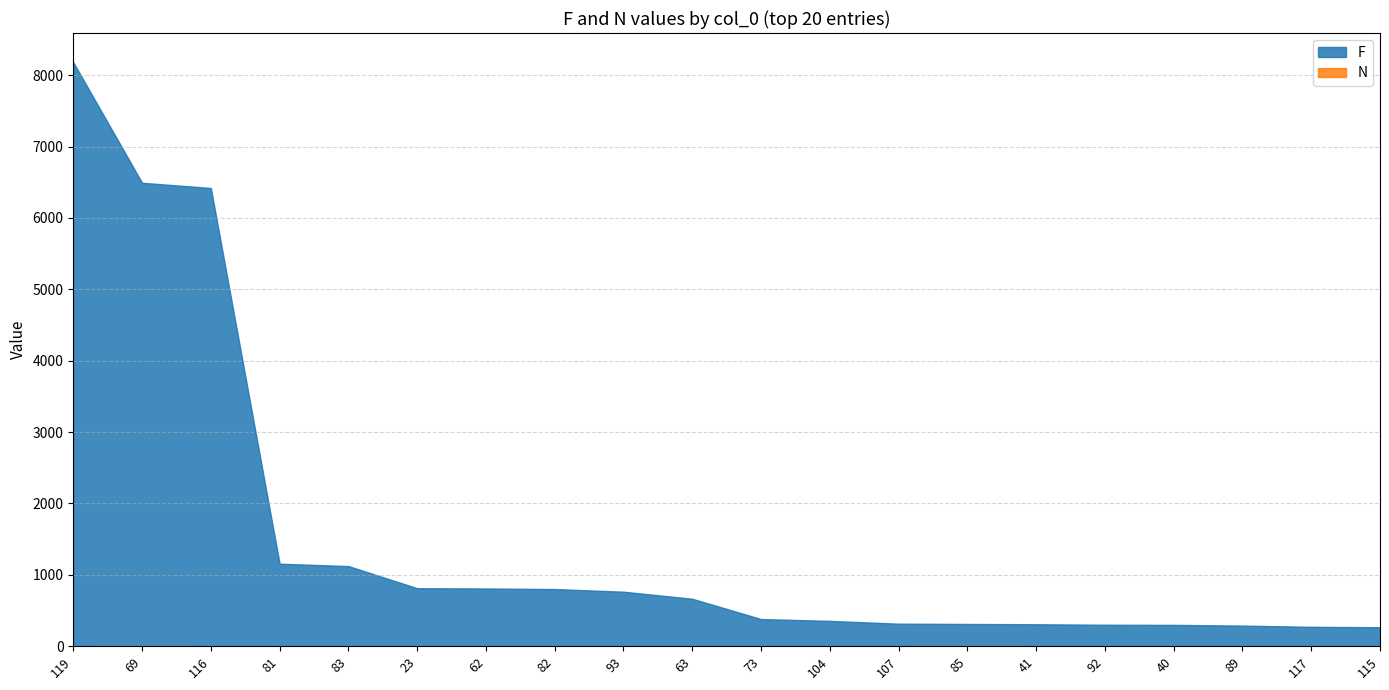

Does the chart display data point markers on the line(s)?

No